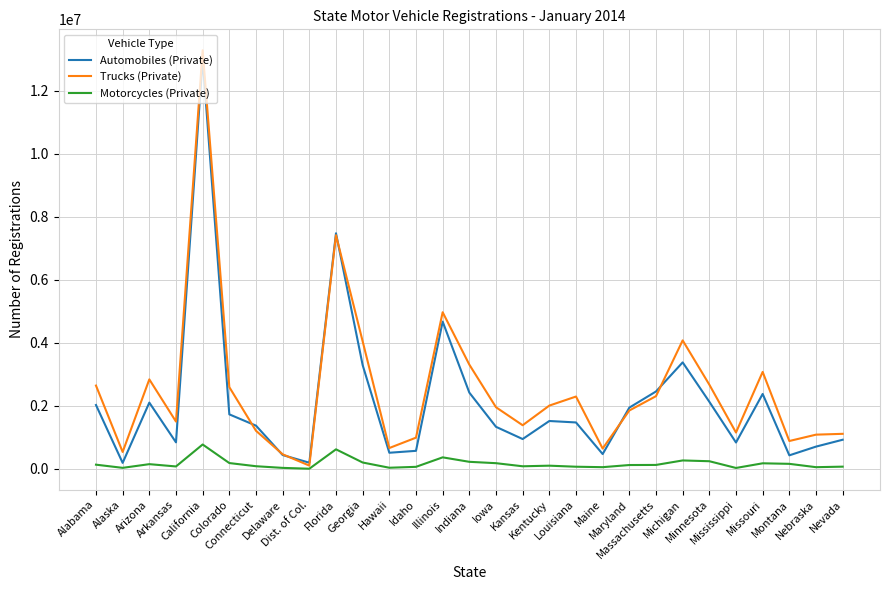

Is the value of Trucks (Private) at Kansas greater than the value of Motorcycles (Private) at Nevada?

Yes